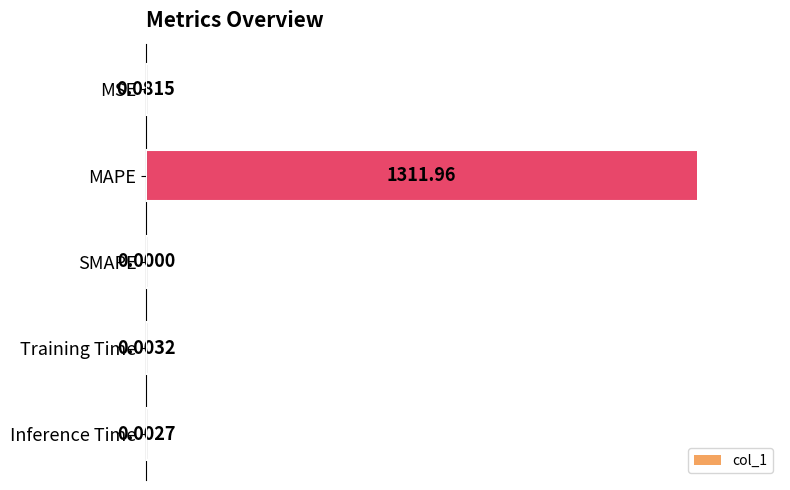

Which label corresponds to the largest value in the chart?

MAPE